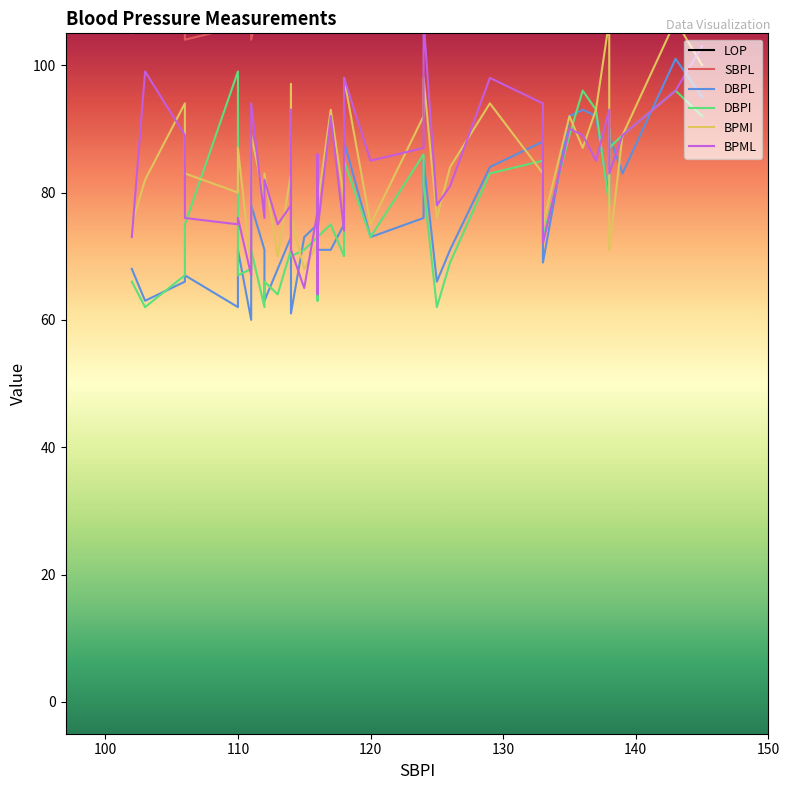

True or false: DBPI and SBPL cross at least once.

False